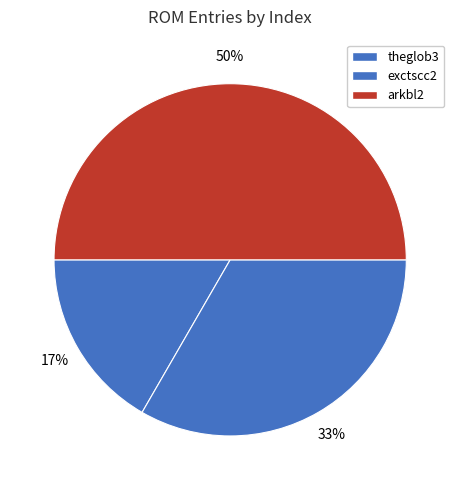

Which slice is the largest?

arkbl2